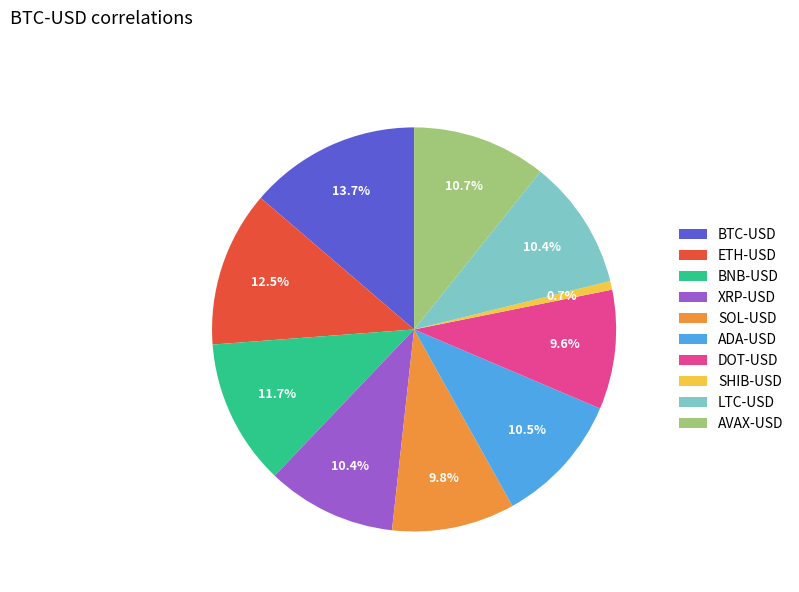

To the nearest percent, what portion does XRP-USD represent?

10%